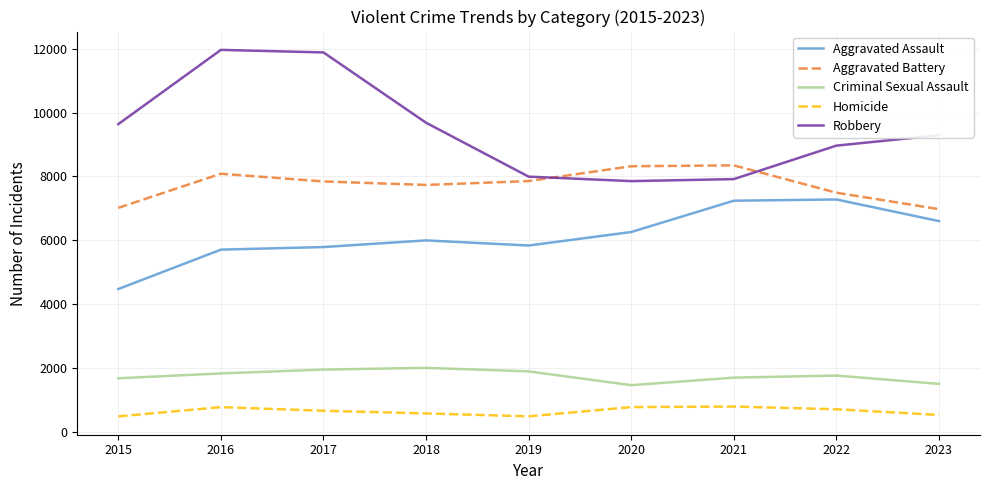

Is the value of Robbery at 2016 greater than the value of Aggravated Assault at 2023?

Yes